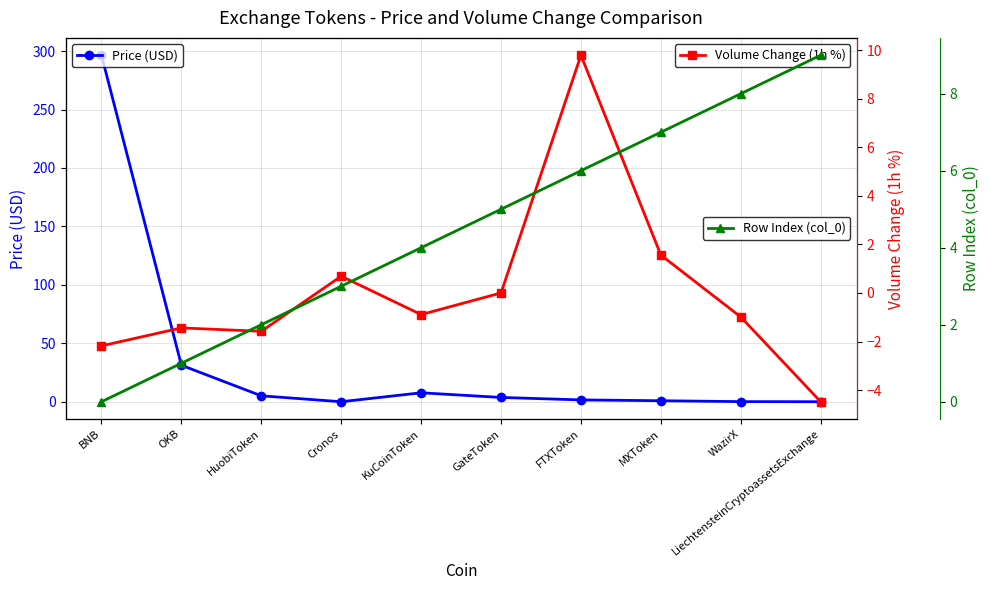

How many lines are shown in the chart?

3